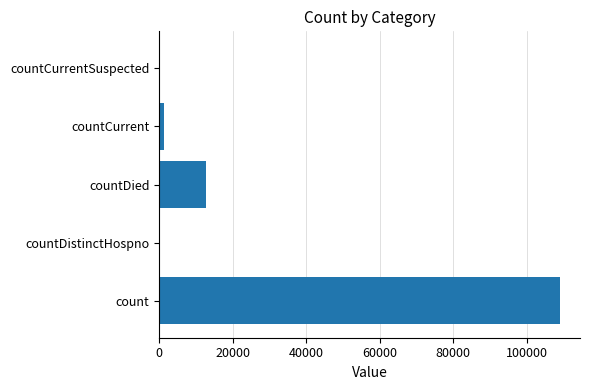

What is the average value?

24668